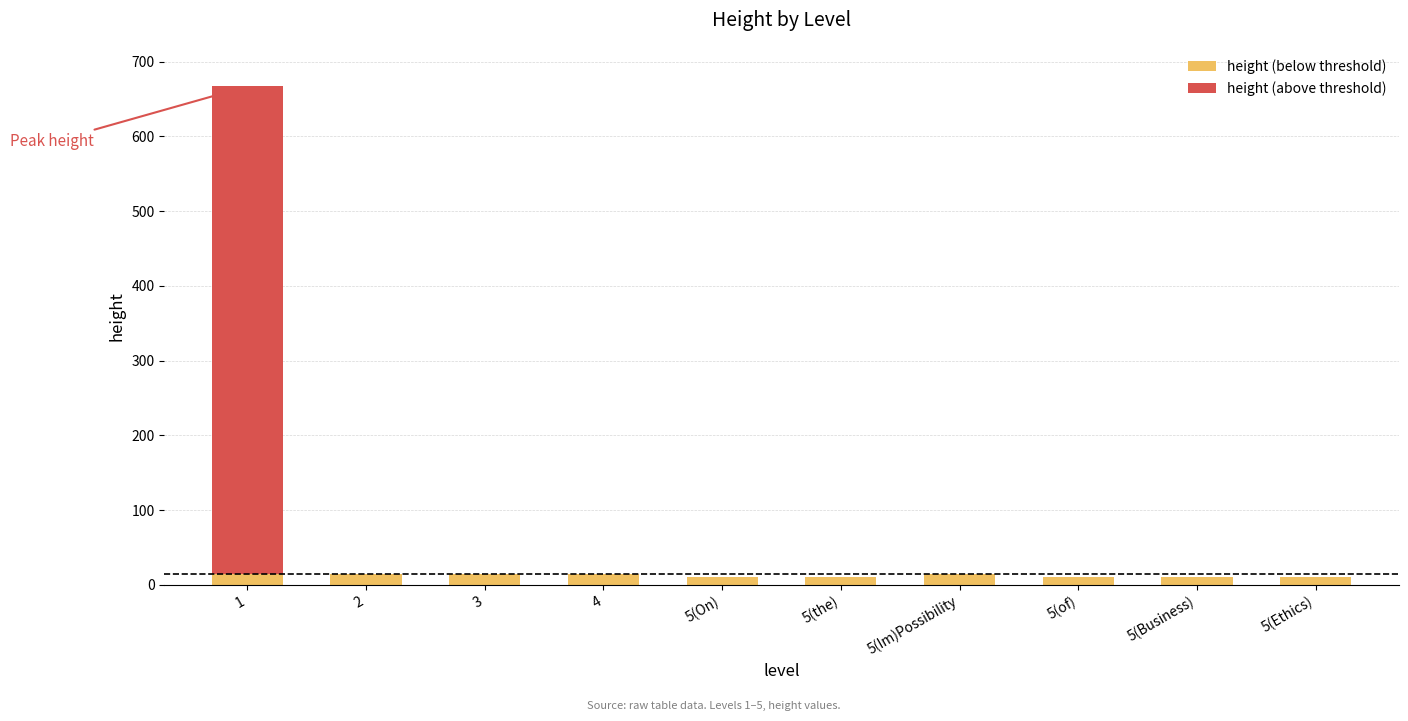

What is the difference between the height (above threshold) values at 1 and 4?

653